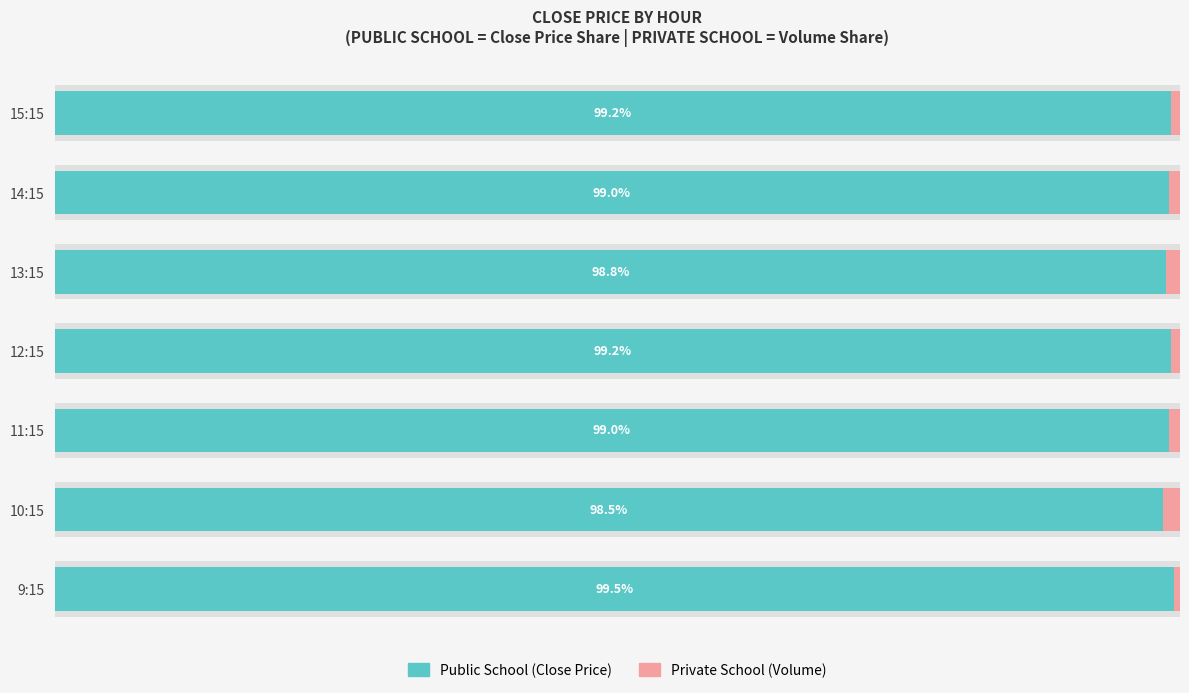

What is the sum of the Public School values at 10:15 and 9:15?

198.0